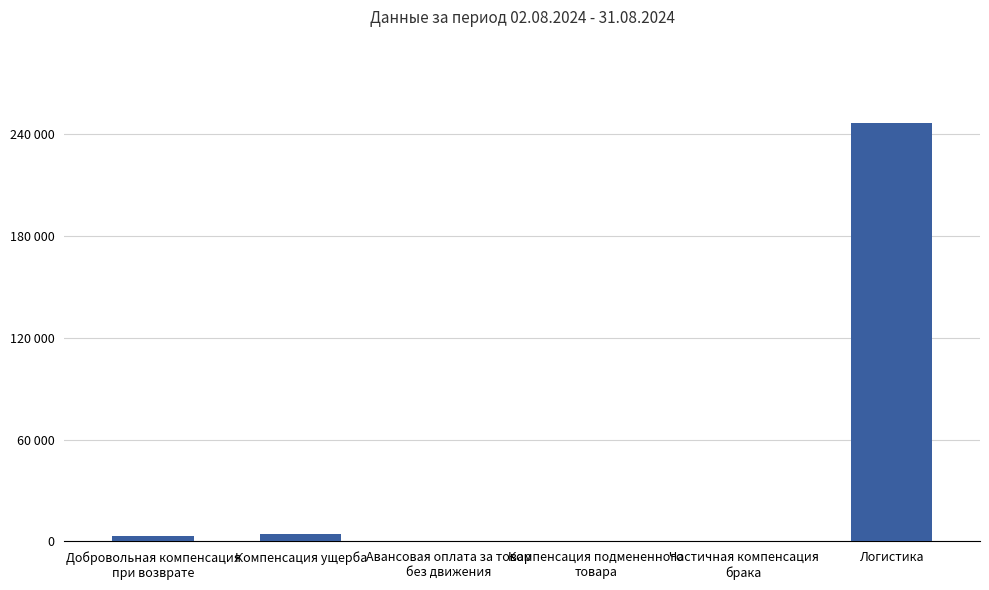

The chart shows a value of 0.0 at Авансовая оплата за товар
без движения. True or false?

True